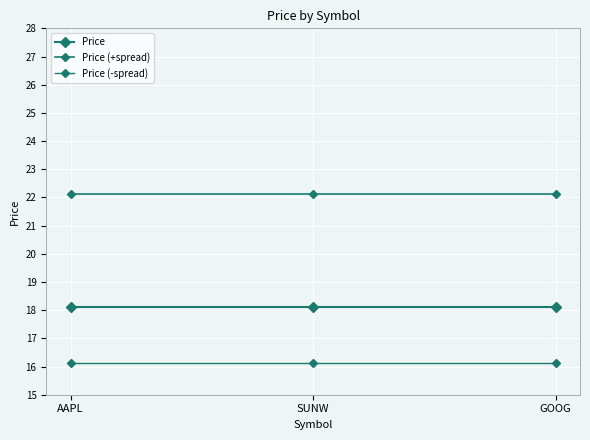

What is the spread (max minus min) of values at GOOG?

6.0